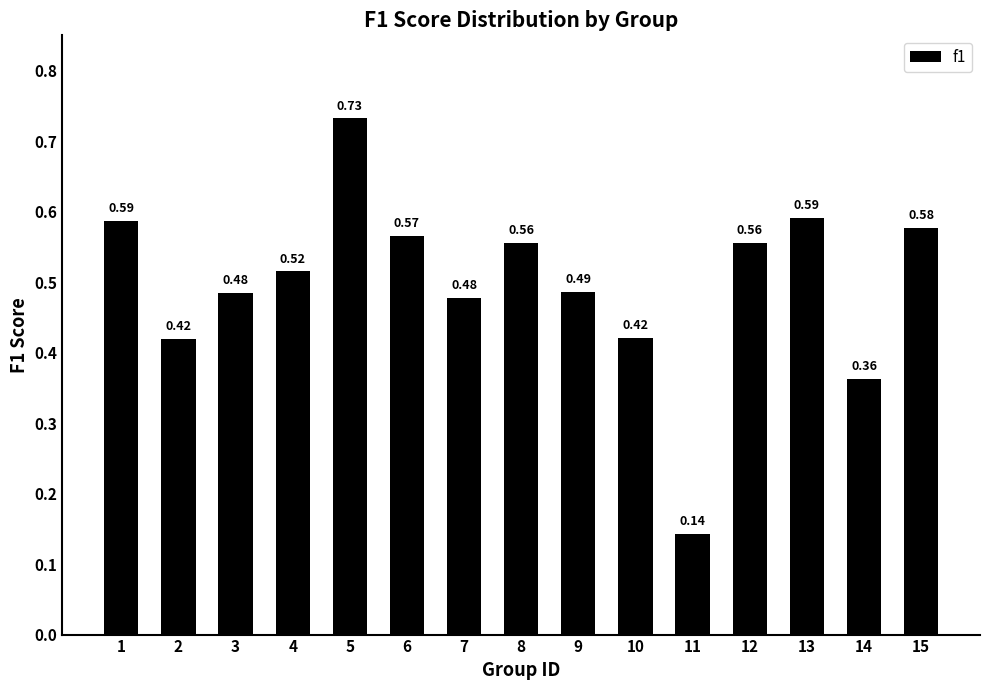

Which category has the highest value across all series?

5